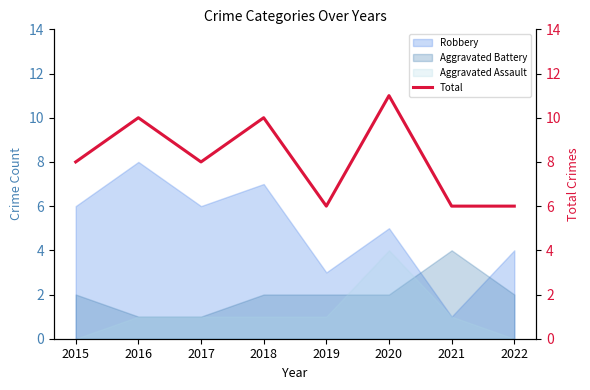

Count the number of categories in the chart.

8